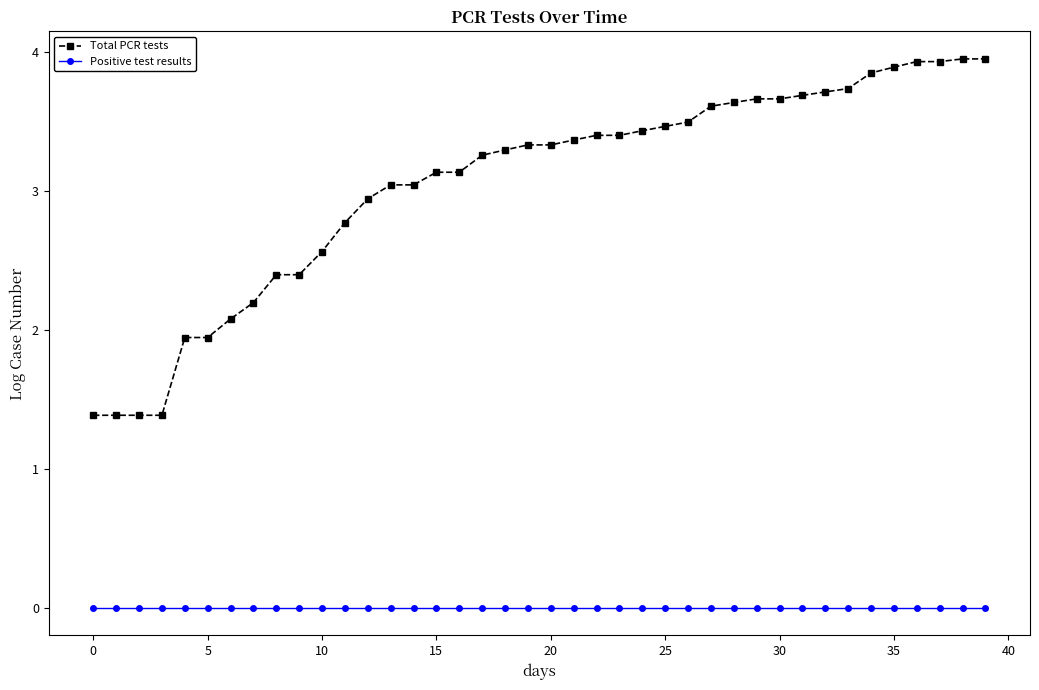

Which series has the largest total across all categories?

Total PCR tests